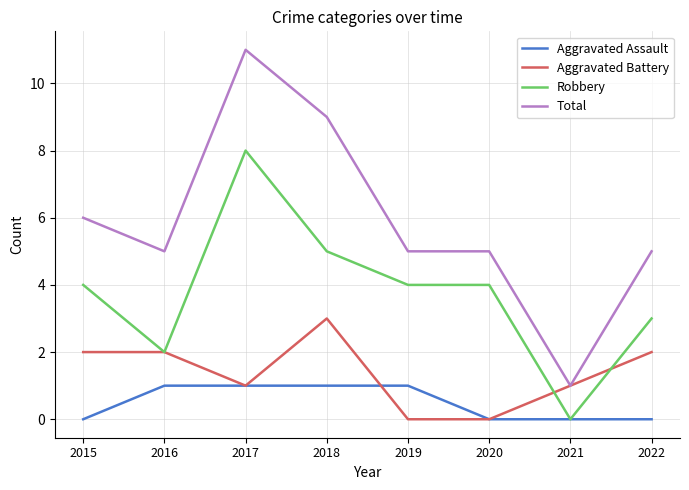

How many distinct data groups are displayed?

4